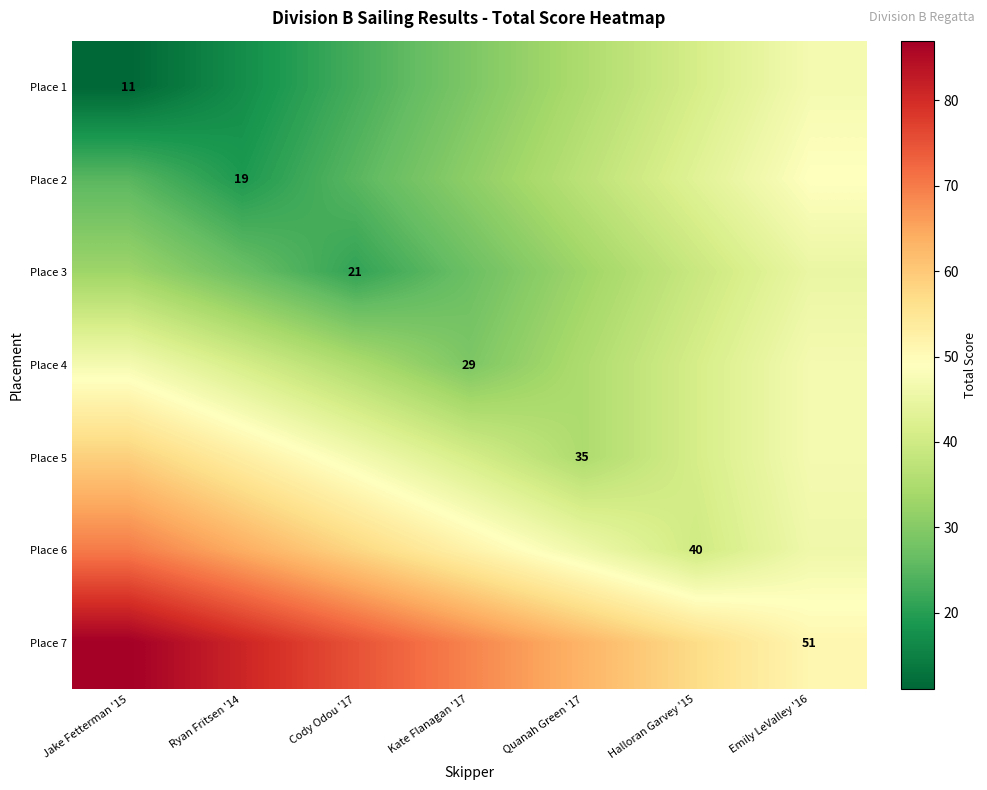

Is it true that Place 6 equals 52 at Halloran Garvey '15?

False